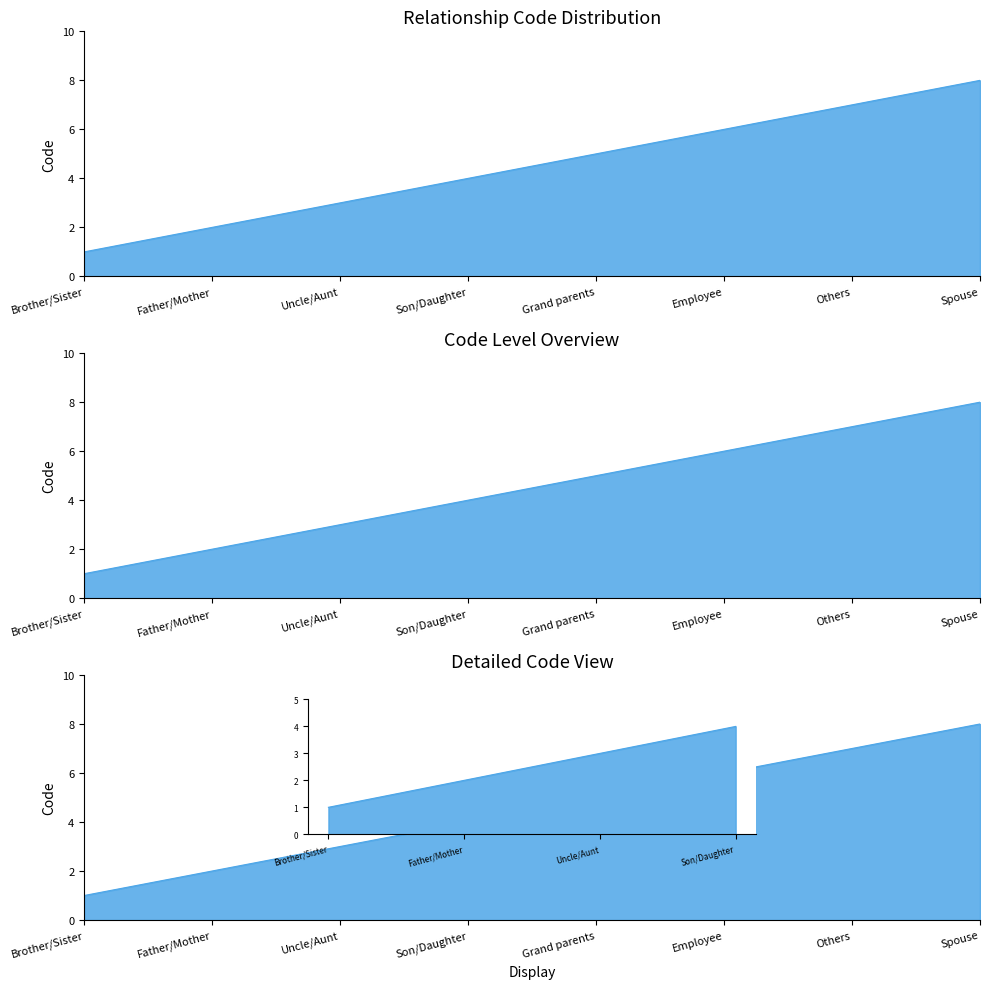

How many values exceed 5?

3